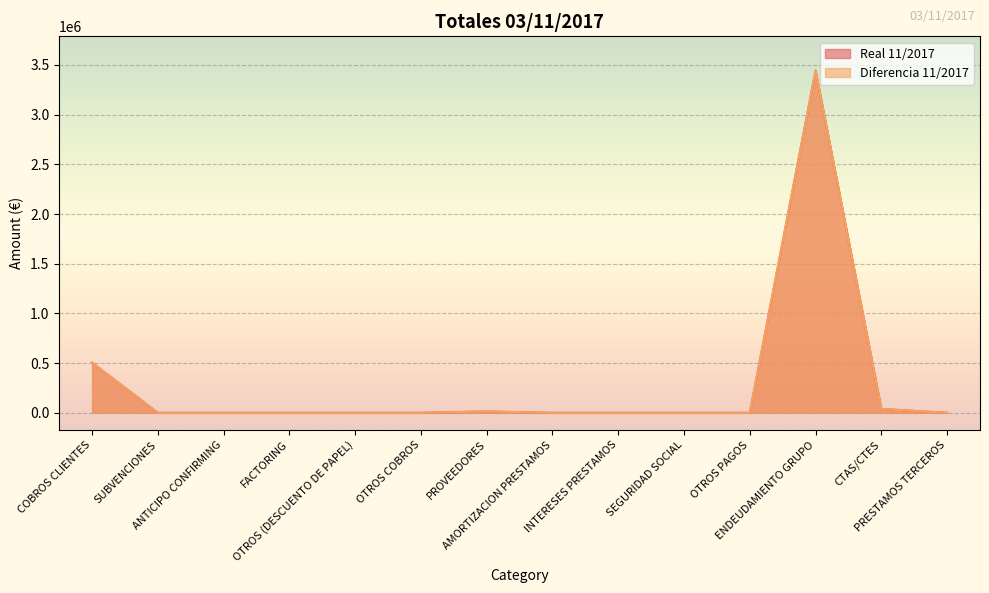

At PRESTAMOS TERCEROS, list the series in order from largest to smallest.

Real 11/2017, Diferencia 11/2017